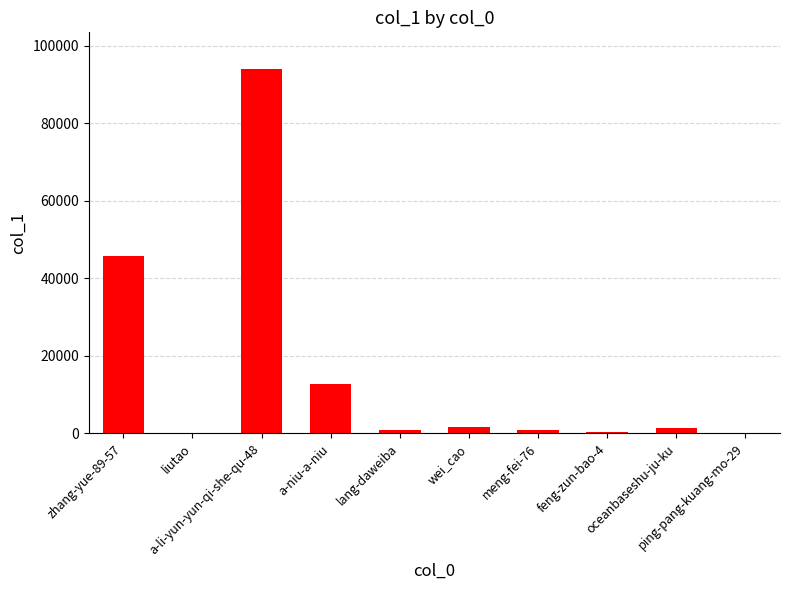

How many categories are shown in the chart?

10